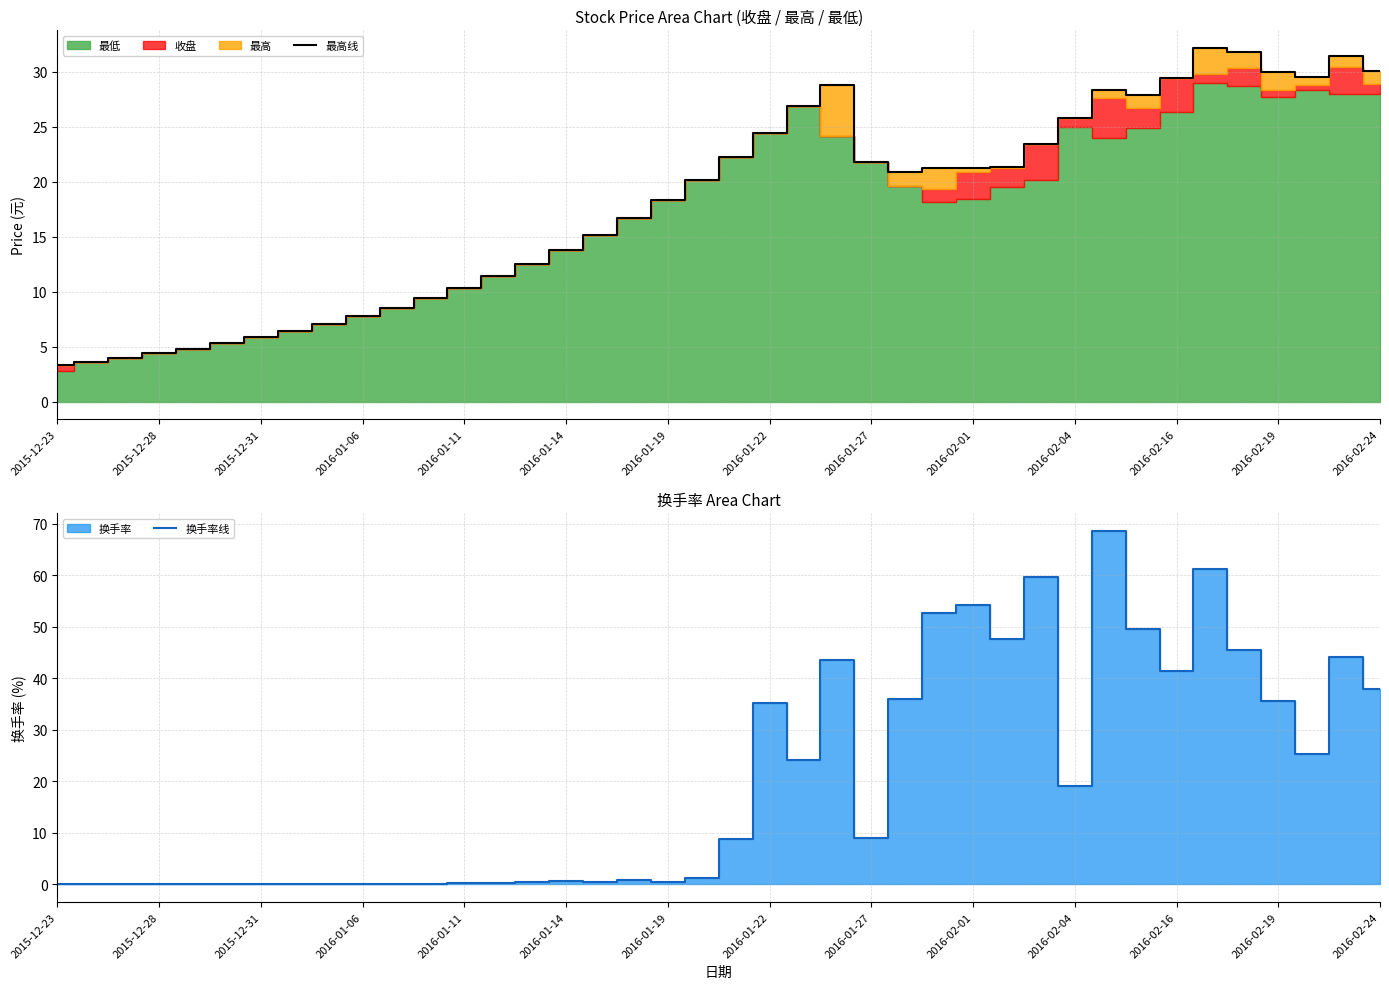

Where is the first local minimum for 最高线?

25